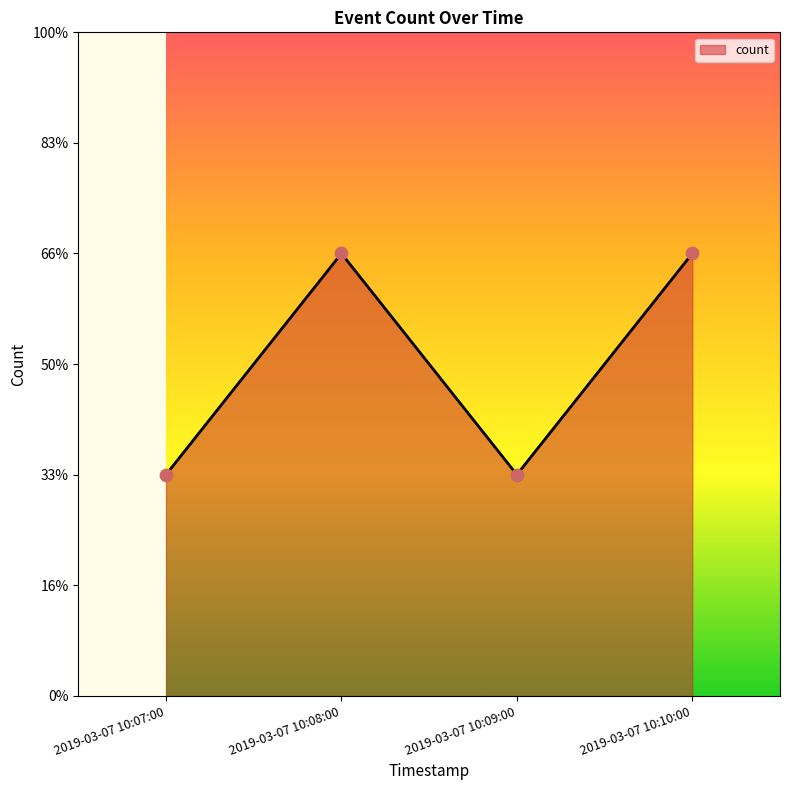

Which has a higher value, 2019-03-07 10:08:00 or 2019-03-07 10:10:00?

2019-03-07 10:08:00